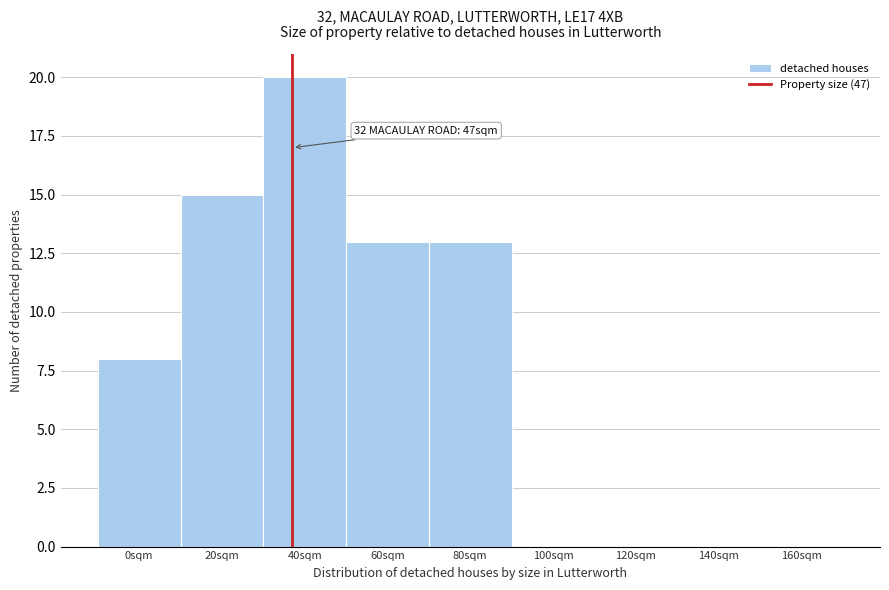

Reading left to right, list all the values displayed in this chart.

0sqm=8	20sqm=15	40sqm=20	60sqm=13	80sqm=13	100sqm=0	120sqm=0	140sqm=0	160sqm=0